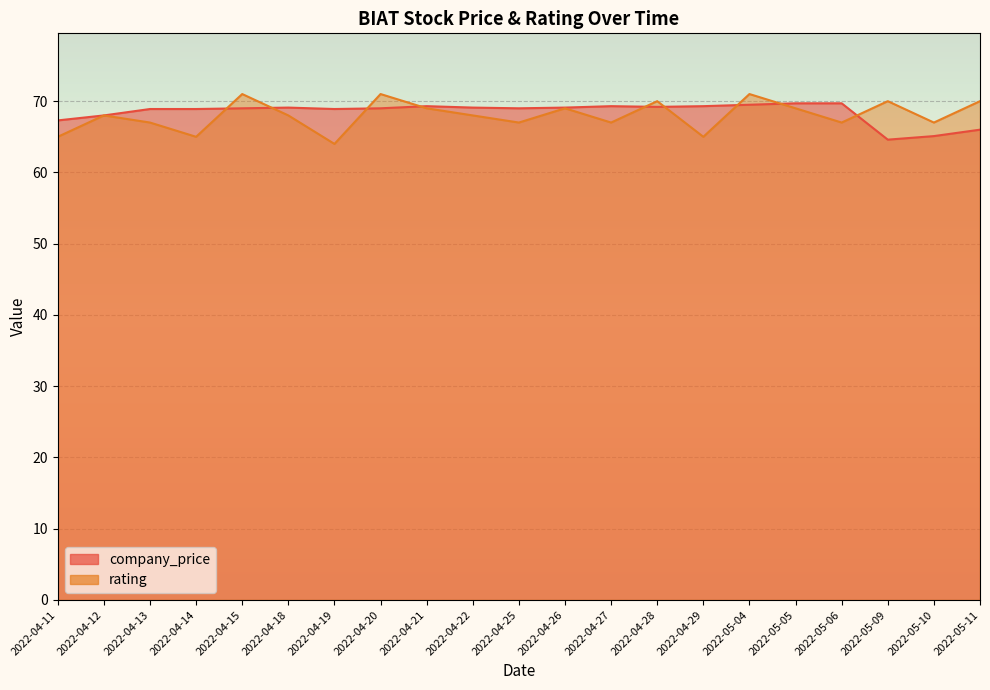

What is the difference between the second highest and minimum values in the company_price series?

5.1